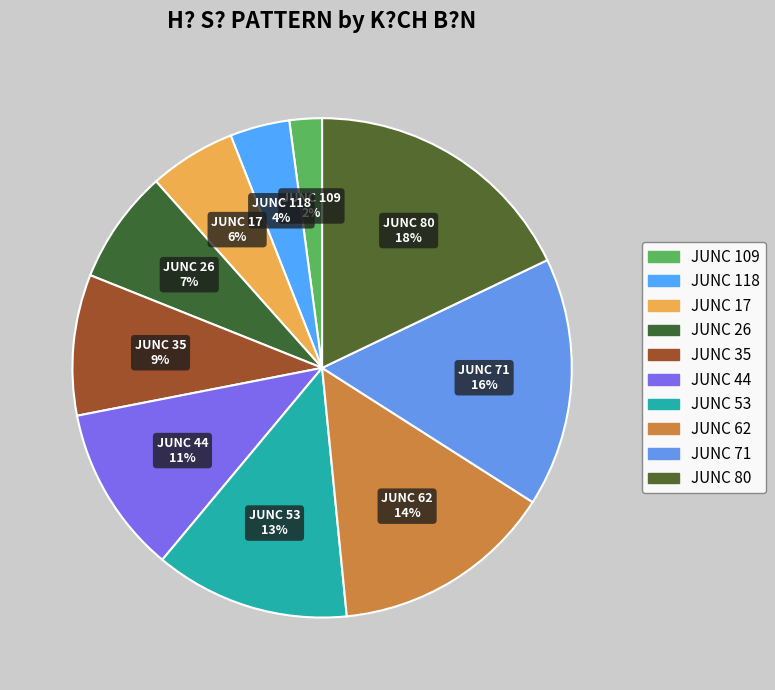

True or false: JUNC 109 accounts for 15% of the total.

False